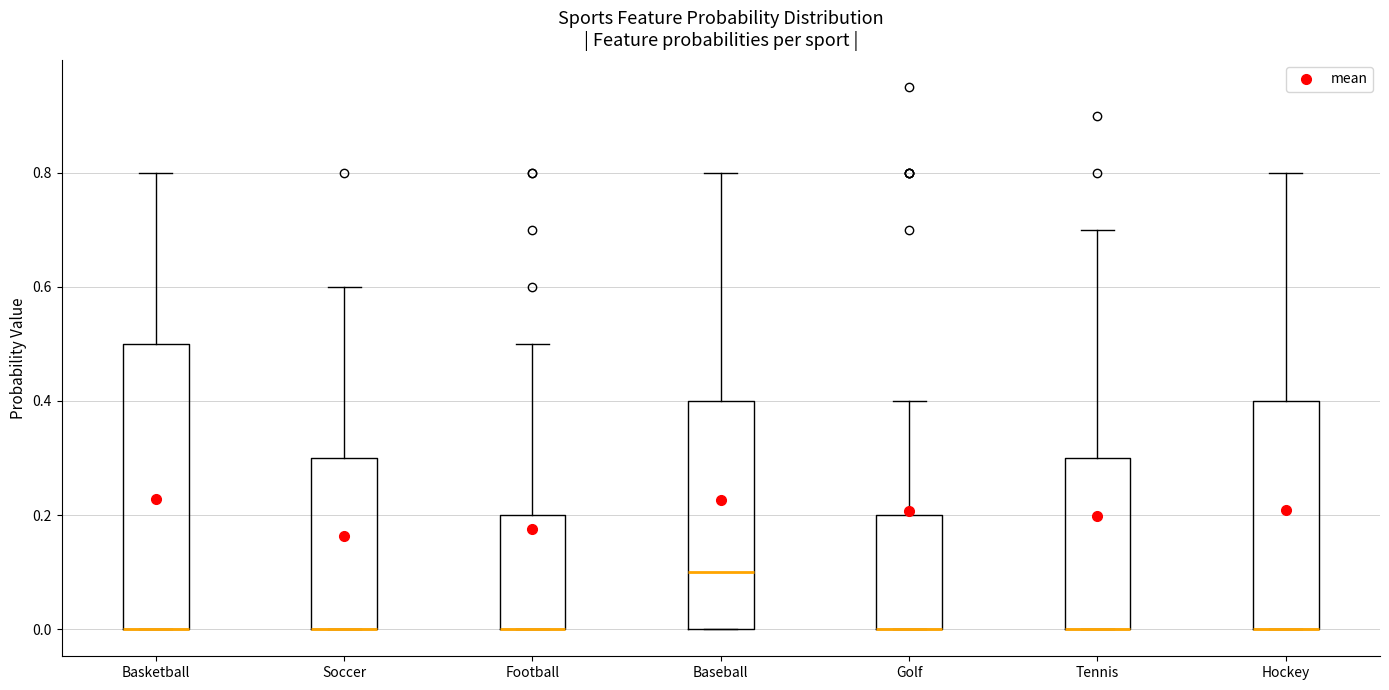

Reading left to right, read every box against the y-axis: the position of its median line, the range the box covers, and the ends of its whiskers. The values are not printed on the chart, so give them approximately, as read against the axis.

Basketball: median 0.0 (drawn on the box's lower edge), box 0.0 to 0.5, whiskers 0.0 to 0.8
Soccer: median 0.0 (drawn on the box's lower edge), box 0.0 to 0.3, whiskers 0.0 to 0.6
Football: median 0.0 (drawn on the box's lower edge), box 0.0 to 0.2, whiskers 0.0 to 0.5
Baseball: median 0.1, box 0.0 to 0.4, whiskers 0.0 to 0.8
Golf: median 0.0 (drawn on the box's lower edge), box 0.0 to 0.2, whiskers 0.0 to 0.4
Tennis: median 0.0 (drawn on the box's lower edge), box 0.0 to 0.3, whiskers 0.0 to 0.7
Hockey: median 0.0 (drawn on the box's lower edge), box 0.0 to 0.4, whiskers 0.0 to 0.8